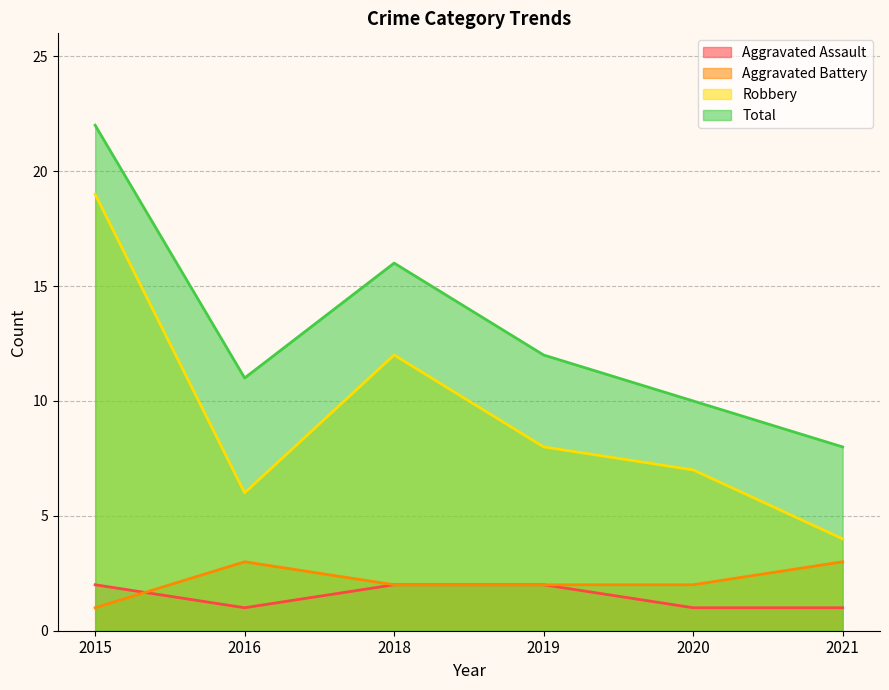

True or false: Aggravated Assault has a value of 3 at 2019.

False